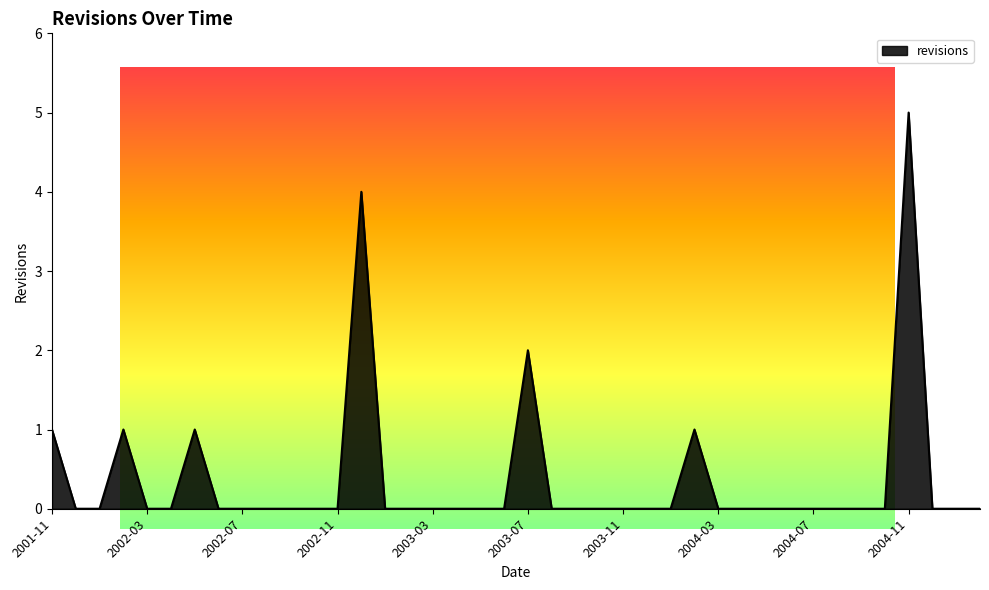

How many points are higher than both their immediate neighbors (excluding endpoints)?

6